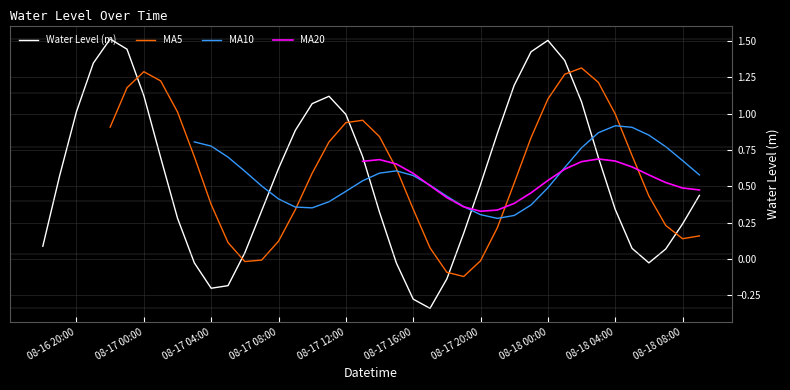

The value of Water Level (m) at 08-17 20:00 is 0.3. True or false?

False